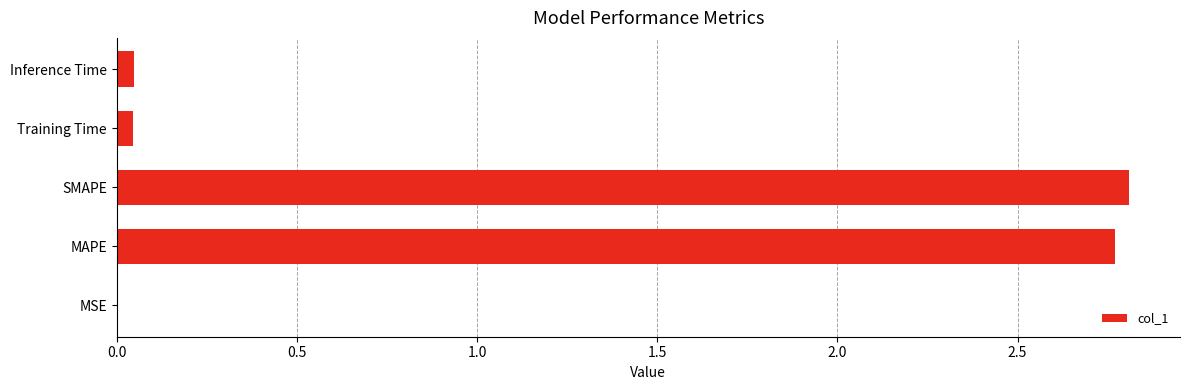

The value at MAPE is 4.1. True or false?

False